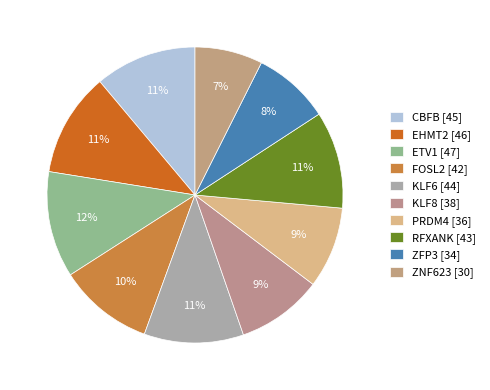

How many segments does this pie chart have?

10